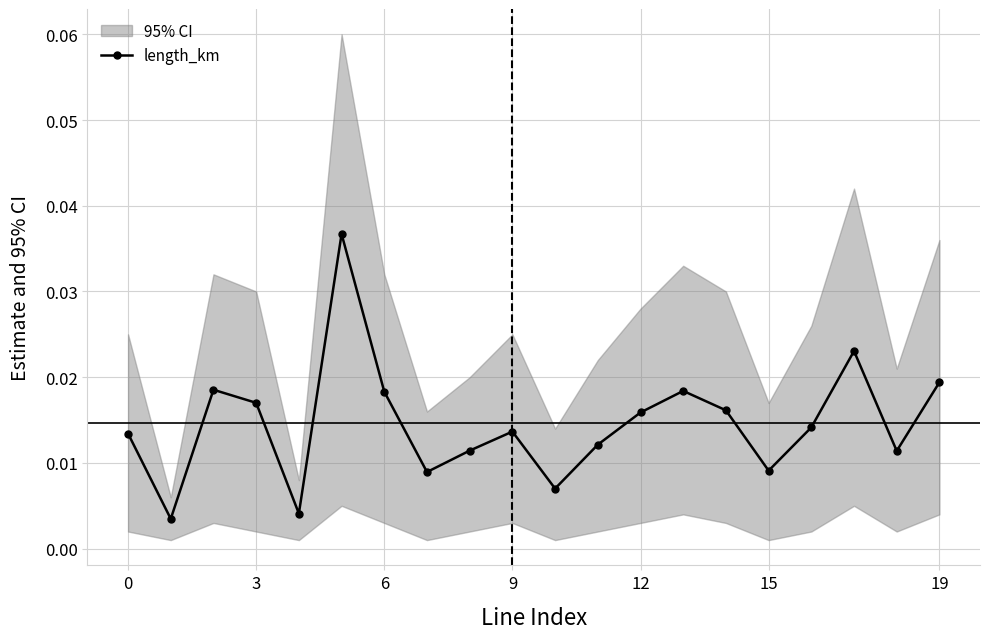

How many interior local valleys does the length_km series have?

6